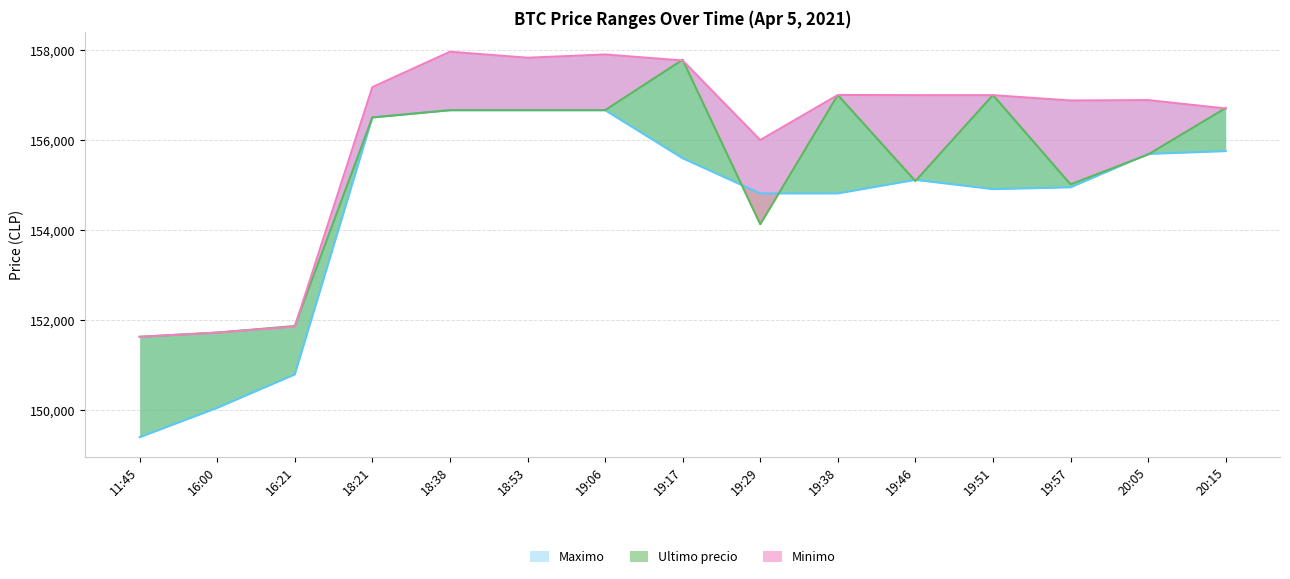

What is the smallest value displayed?

149404